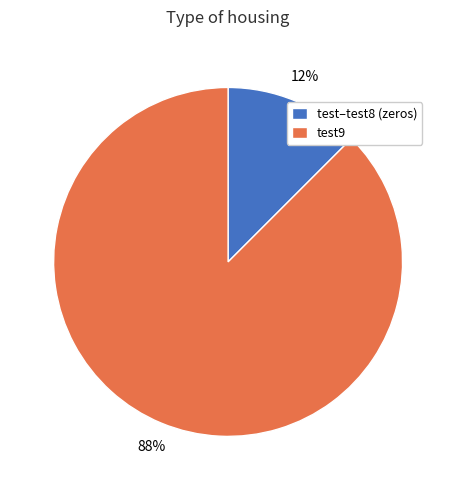

Between test9 and test–test8 (zeros), which is larger?

test9